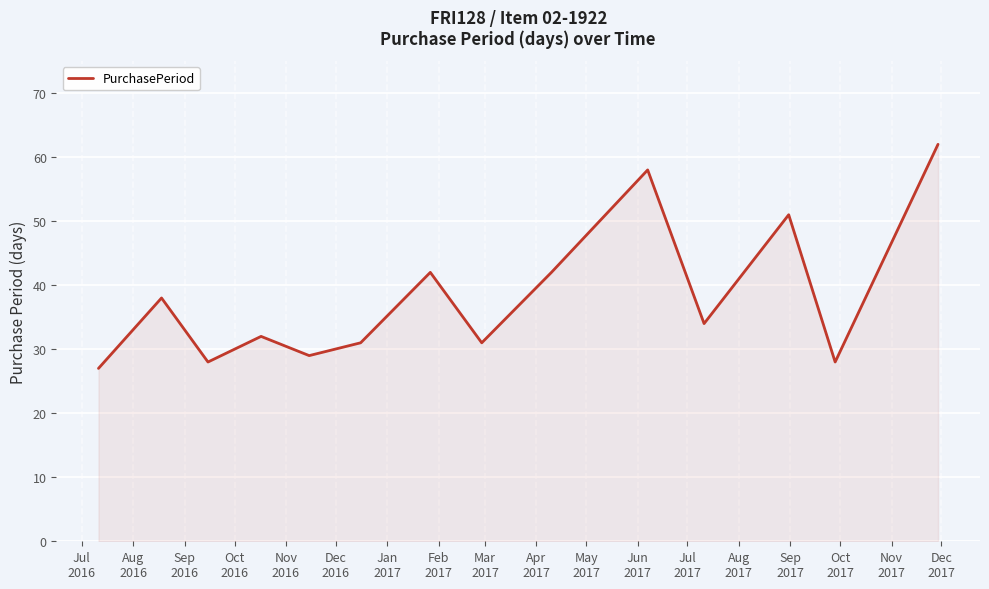

What is the difference between the maximum and minimum values?

35